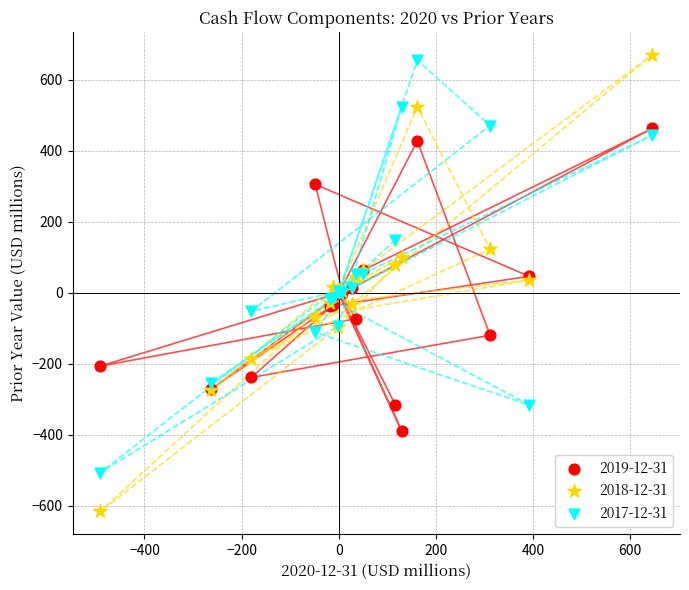

Which series reaches the minimum Y coordinate?

2018-12-31